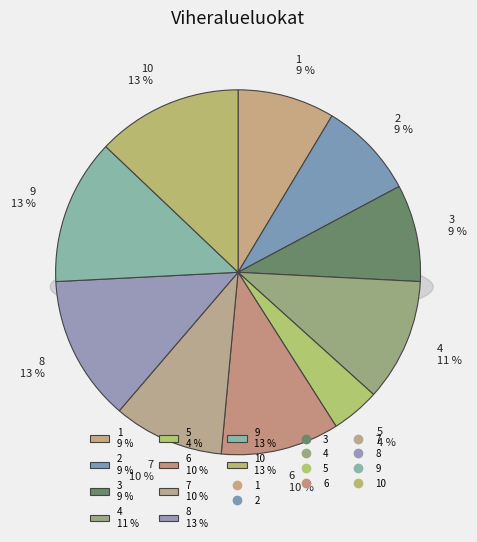

To the nearest percent, what percentage of the pie is 3?

9%